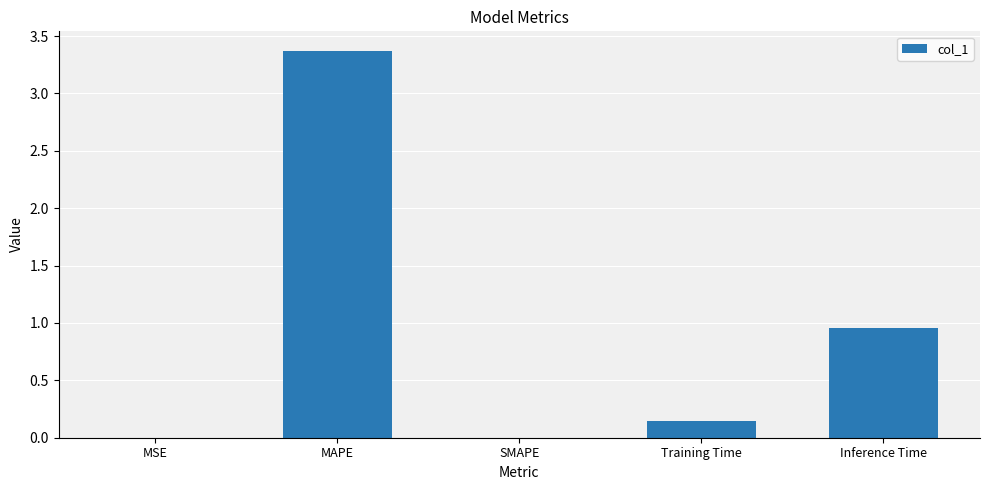

At which label is the value closest to 1?

Inference Time